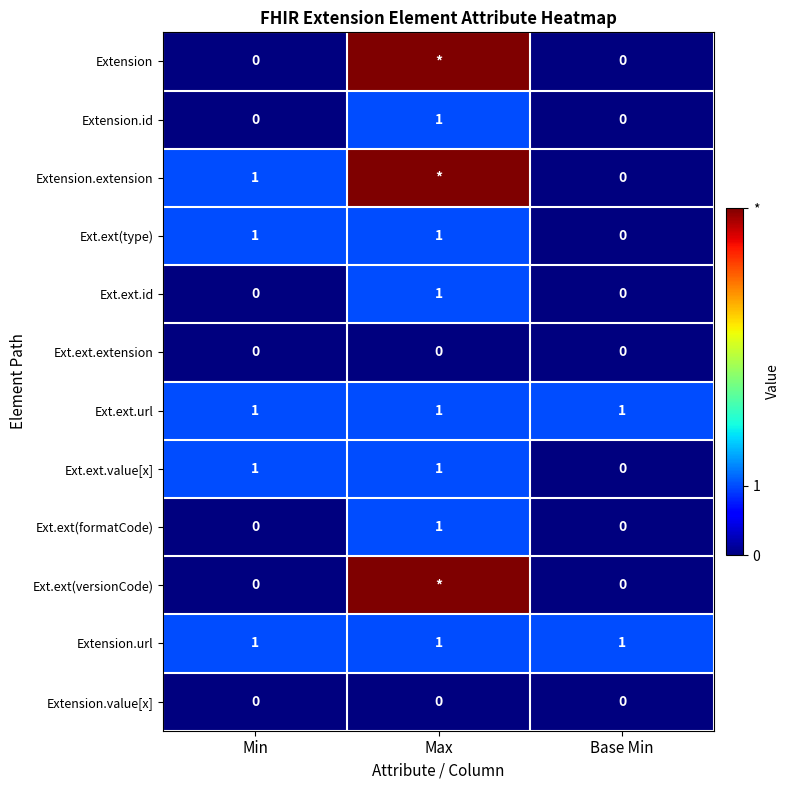

Is the value of Ext.ext(versionCode) at Min greater than the value of Ext.ext(formatCode) at Max?

No